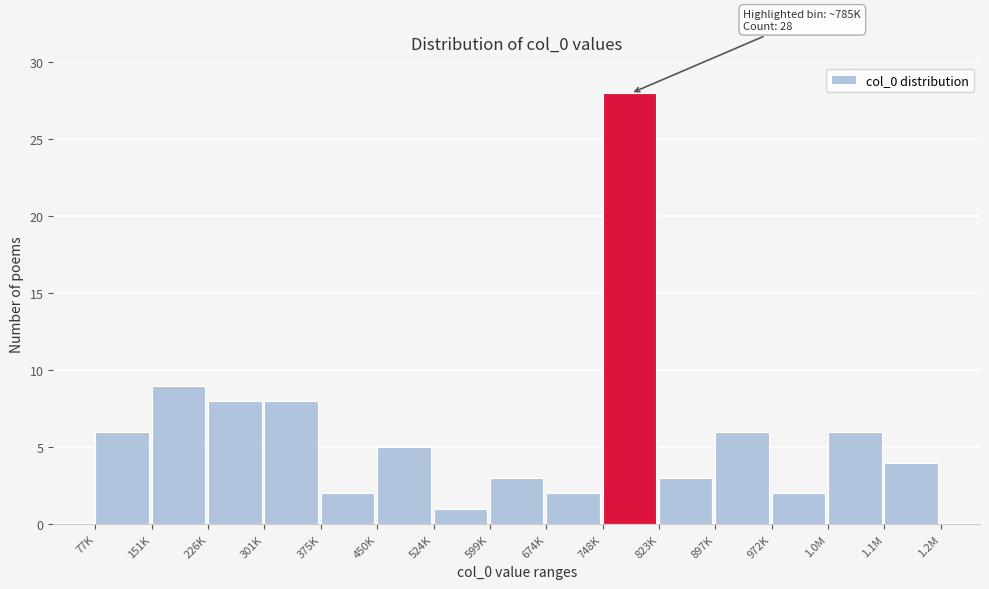

Reading left to right, what are all the values shown in this chart?

77K=6	151K=9	226K=8	301K=8	375K=2	450K=5	524K=1	599K=3	674K=2	748K=28	823K=3	897K=6	972K=2	1.0M=6	1.1M=4